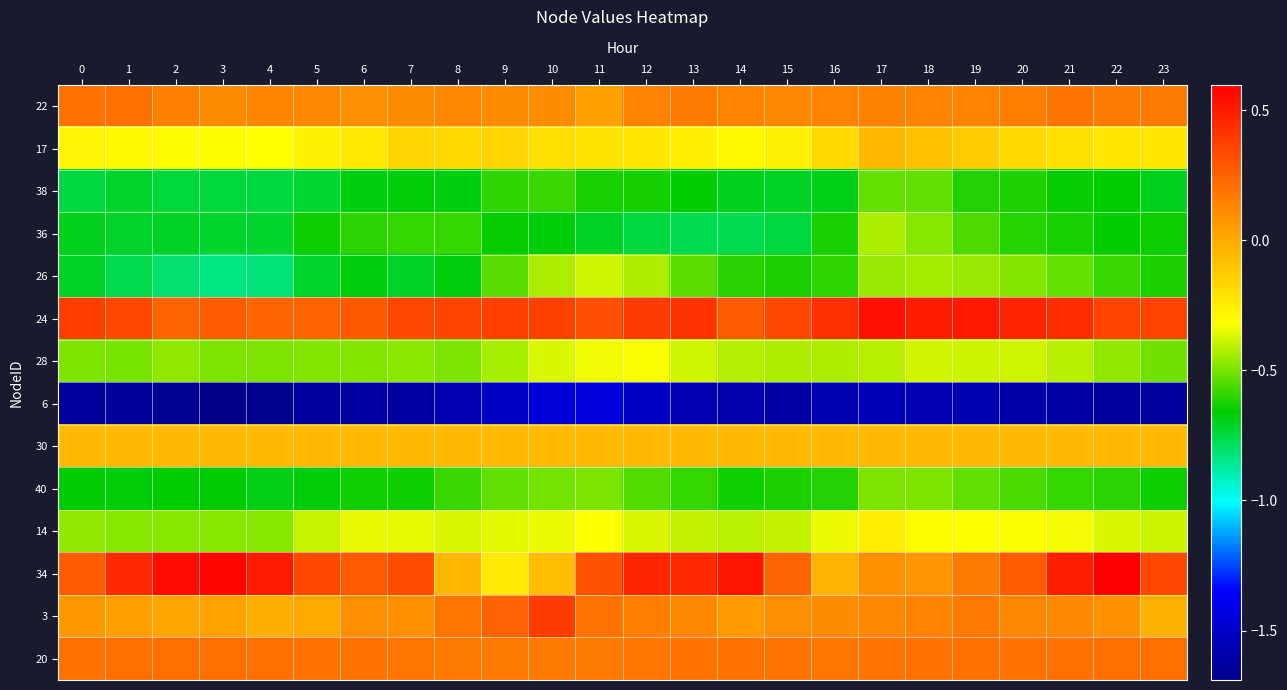

Reading right to left, list all the values displayed in this chart.

22: 23=0.2	22=0.2	21=0.2	20=0.2	19=0.1	18=0.1	17=0.1	16=0.1	15=0.1	14=0.1	13=0.2	12=0.1	11=0.0	10=0.1	9=0.1	8=0.1	7=0.1	6=0.1	5=0.1	4=0.1	3=0.1	2=0.2	1=0.2	0=0.2
17: 23=-0.2	22=-0.2	21=-0.2	20=-0.2	19=-0.1	18=-0.1	17=-0.1	16=-0.2	15=-0.3	14=-0.3	13=-0.3	12=-0.2	11=-0.2	10=-0.2	9=-0.2	8=-0.2	7=-0.2	6=-0.2	5=-0.3	4=-0.3	3=-0.3	2=-0.3	1=-0.3	0=-0.3
38: 23=-0.7	22=-0.7	21=-0.6	20=-0.6	19=-0.6	18=-0.5	17=-0.5	16=-0.7	15=-0.7	14=-0.7	13=-0.7	12=-0.6	11=-0.6	10=-0.6	9=-0.6	8=-0.7	7=-0.7	6=-0.7	5=-0.7	4=-0.7	3=-0.7	2=-0.7	1=-0.7	0=-0.7
36: 23=-0.6	22=-0.7	21=-0.6	20=-0.6	19=-0.6	18=-0.5	17=-0.4	16=-0.6	15=-0.7	14=-0.8	13=-0.8	12=-0.7	11=-0.7	10=-0.7	9=-0.7	8=-0.6	7=-0.6	6=-0.6	5=-0.6	4=-0.7	3=-0.7	2=-0.7	1=-0.7	0=-0.7
26: 23=-0.6	22=-0.6	21=-0.5	20=-0.5	19=-0.5	18=-0.4	17=-0.5	16=-0.6	15=-0.6	14=-0.6	13=-0.5	12=-0.4	11=-0.4	10=-0.4	9=-0.5	8=-0.7	7=-0.7	6=-0.7	5=-0.7	4=-0.8	3=-0.8	2=-0.8	1=-0.8	0=-0.7
24: 23=0.4	22=0.4	21=0.4	20=0.5	19=0.5	18=0.5	17=0.5	16=0.4	15=0.3	14=0.3	13=0.4	12=0.4	11=0.3	10=0.4	9=0.4	8=0.4	7=0.3	6=0.3	5=0.3	4=0.2	3=0.3	2=0.2	1=0.3	0=0.4
28: 23=-0.5	22=-0.5	21=-0.4	20=-0.4	19=-0.4	18=-0.4	17=-0.4	16=-0.4	15=-0.4	14=-0.4	13=-0.4	12=-0.3	11=-0.3	10=-0.4	9=-0.4	8=-0.5	7=-0.5	6=-0.5	5=-0.5	4=-0.5	3=-0.5	2=-0.5	1=-0.5	0=-0.5
6: 23=-1.6	22=-1.6	21=-1.6	20=-1.6	19=-1.6	18=-1.6	17=-1.6	16=-1.6	15=-1.6	14=-1.6	13=-1.6	12=-1.5	11=-1.4	10=-1.4	9=-1.5	8=-1.6	7=-1.6	6=-1.6	5=-1.6	4=-1.7	3=-1.7	2=-1.7	1=-1.6	0=-1.6
30: 23=-0.1	22=-0.1	21=-0.1	20=-0.1	19=-0.1	18=-0.1	17=-0.1	16=-0.1	15=-0.1	14=-0.1	13=-0.1	12=-0.1	11=-0.1	10=-0.1	9=-0.1	8=-0.1	7=-0.1	6=-0.1	5=-0.1	4=-0.1	3=-0.1	2=-0.1	1=-0.1	0=-0.1
40: 23=-0.6	22=-0.6	21=-0.6	20=-0.6	19=-0.5	18=-0.5	17=-0.5	16=-0.6	15=-0.6	14=-0.6	13=-0.6	12=-0.5	11=-0.5	10=-0.5	9=-0.5	8=-0.6	7=-0.6	6=-0.6	5=-0.7	4=-0.7	3=-0.7	2=-0.7	1=-0.7	0=-0.7
14: 23=-0.4	22=-0.4	21=-0.3	20=-0.3	19=-0.3	18=-0.3	17=-0.3	16=-0.3	15=-0.4	14=-0.4	13=-0.4	12=-0.4	11=-0.3	10=-0.3	9=-0.4	8=-0.4	7=-0.4	6=-0.3	5=-0.4	4=-0.5	3=-0.5	2=-0.5	1=-0.5	0=-0.5
34: 23=0.3	22=0.6	21=0.5	20=0.3	19=0.2	18=0.1	17=0.1	16=-0.0	15=0.2	14=0.5	13=0.4	12=0.5	11=0.3	10=-0.1	9=-0.2	8=-0.0	7=0.3	6=0.3	5=0.3	4=0.5	3=0.6	2=0.6	1=0.4	0=0.3
3: 23=-0.0	22=0.1	21=0.1	20=0.1	19=0.2	18=0.1	17=0.1	16=0.1	15=0.1	14=0.1	13=0.1	12=0.2	11=0.2	10=0.4	9=0.3	8=0.2	7=0.1	6=0.1	5=0.0	4=-0.0	3=0.0	2=0.0	1=0.0	0=0.1
20: 23=0.2	22=0.2	21=0.2	20=0.2	19=0.2	18=0.2	17=0.2	16=0.2	15=0.2	14=0.2	13=0.2	12=0.2	11=0.2	10=0.2	9=0.2	8=0.2	7=0.2	6=0.2	5=0.2	4=0.2	3=0.2	2=0.2	1=0.2	0=0.2